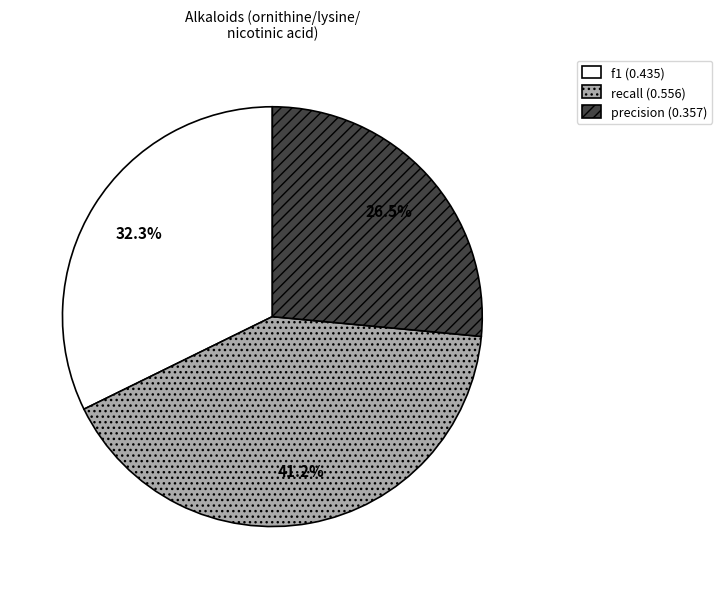

Between precision and recall, which is larger?

recall